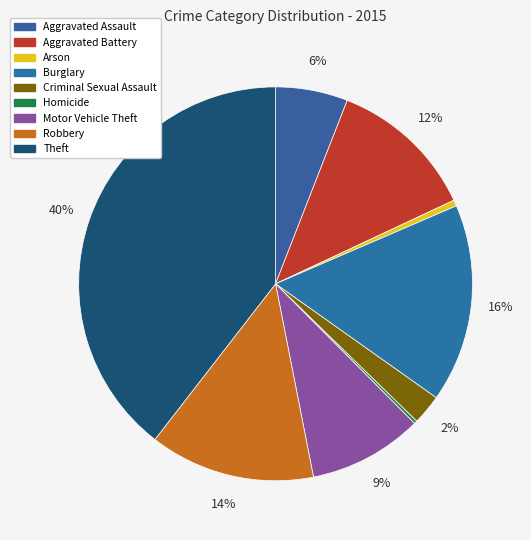

Which has a higher value, Criminal Sexual Assault or Homicide?

Criminal Sexual Assault